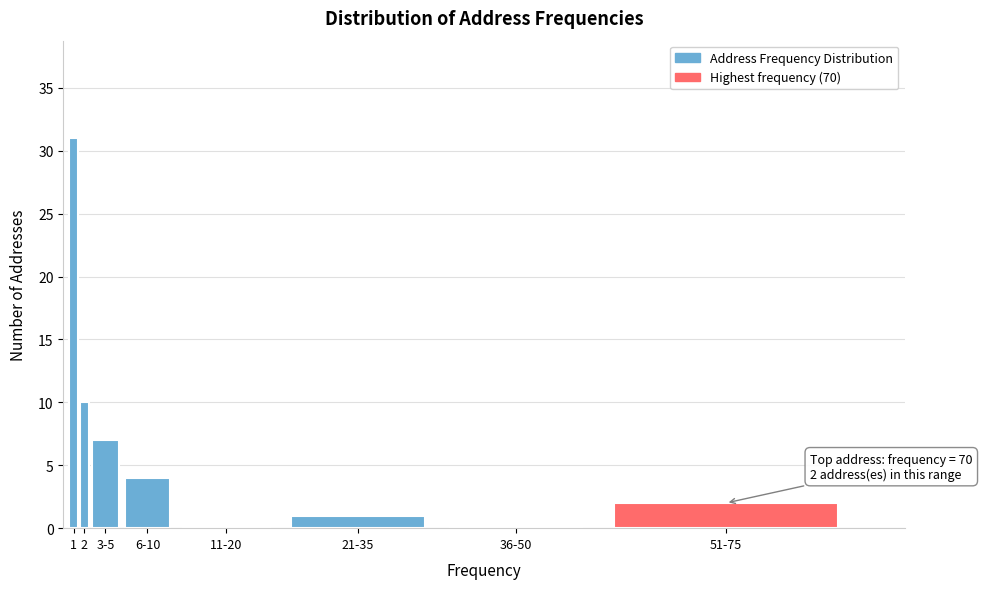

Reading left to right, transcribe all the data shown in this chart.

1=31	2=10	3-5=7	6-10=4	11-20=0	21-35=1	36-50=0	51-75=2